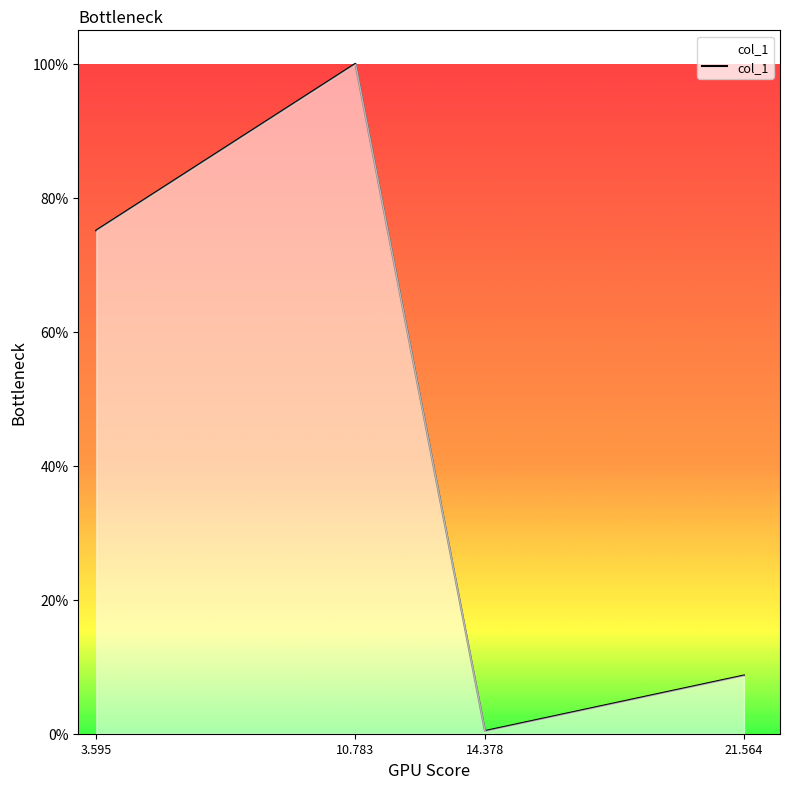

Where is the first local maximum?

10.783